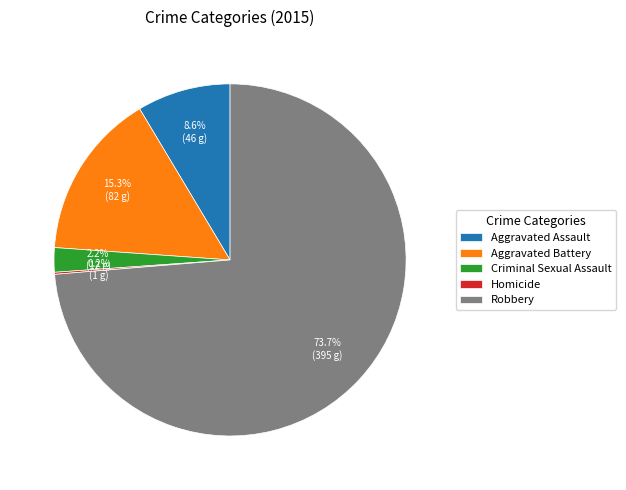

Which has a higher value, Aggravated Assault or Criminal Sexual Assault?

Aggravated Assault